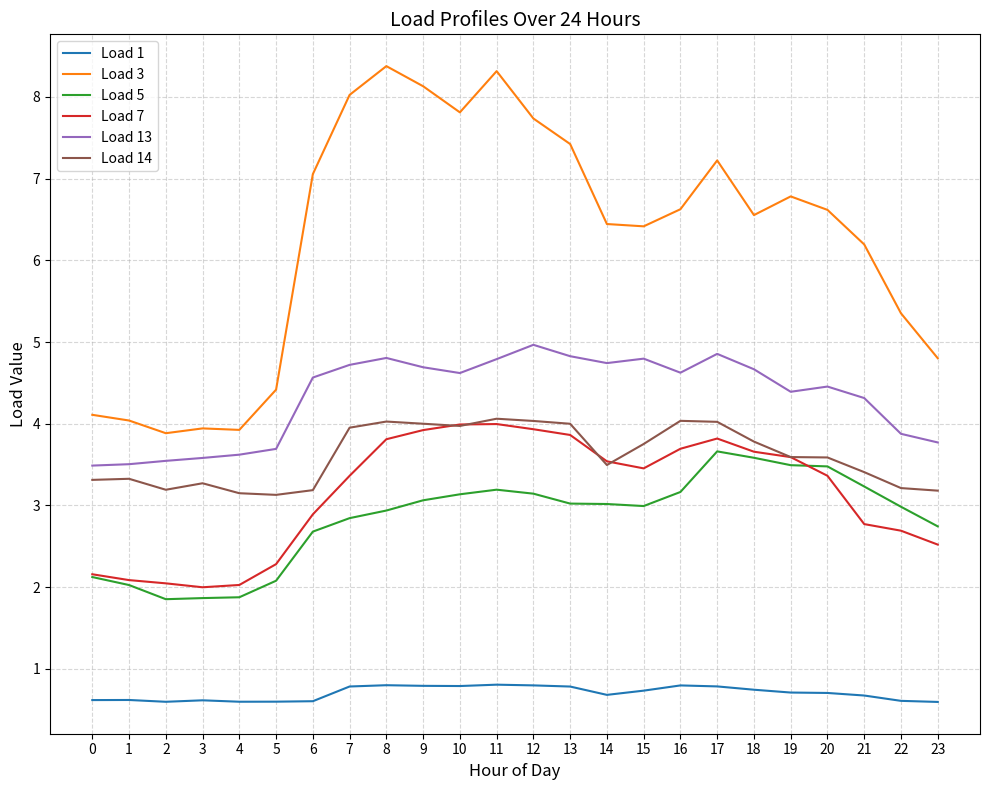

What is the average value of the Load 14 series?

3.6